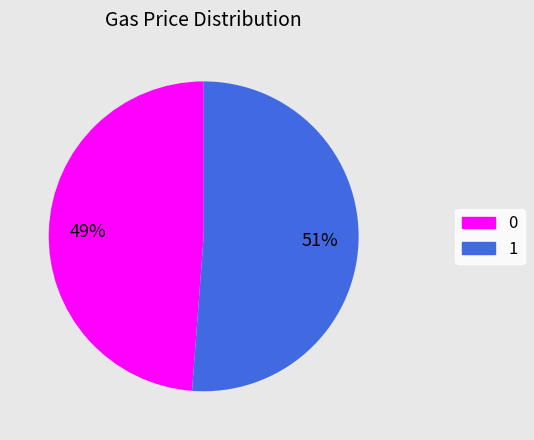

To the nearest percent, what is the difference between the largest and smallest slice percentages?

2%